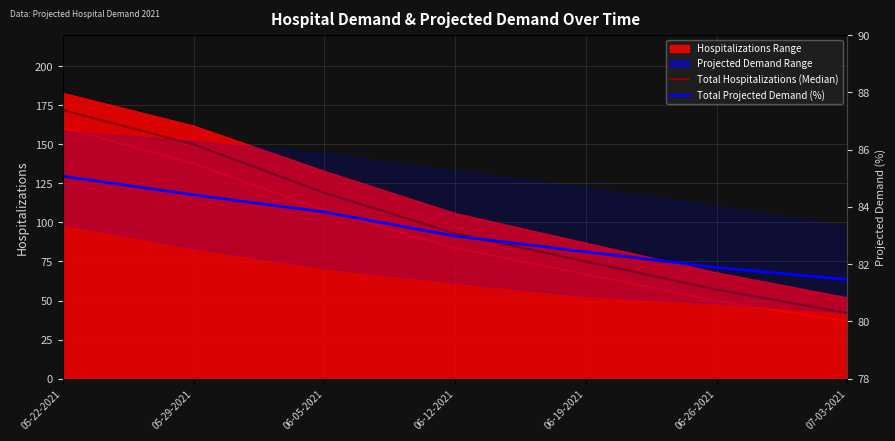

At which label does Total Projected Demand (%) first exceed 82?

05-22-2021